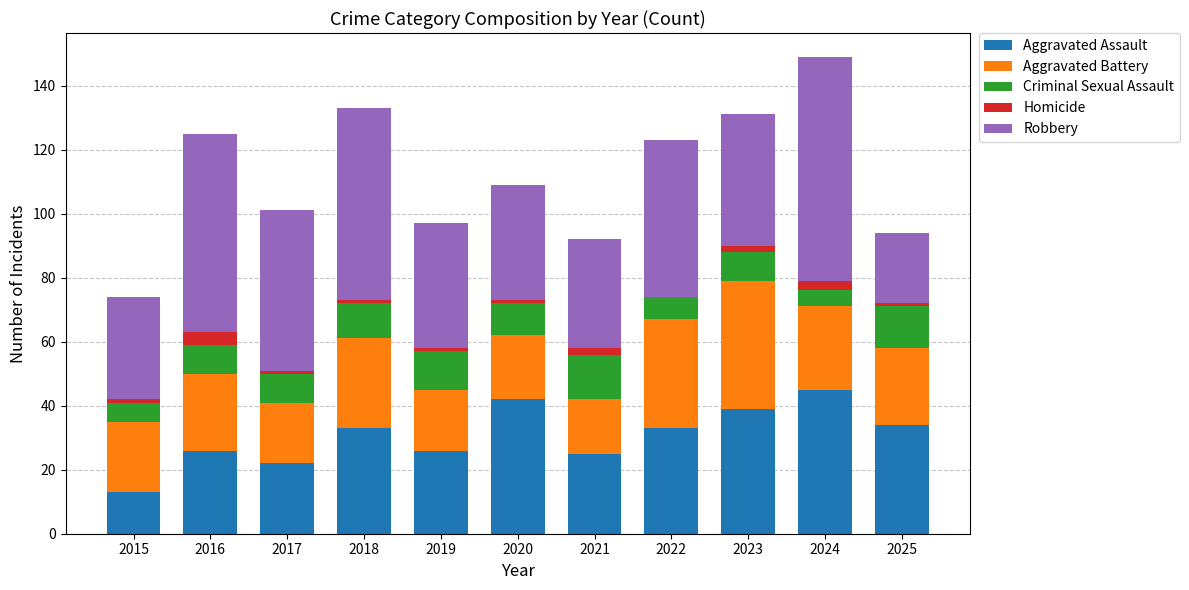

What is the total value across all series at 2016?

125